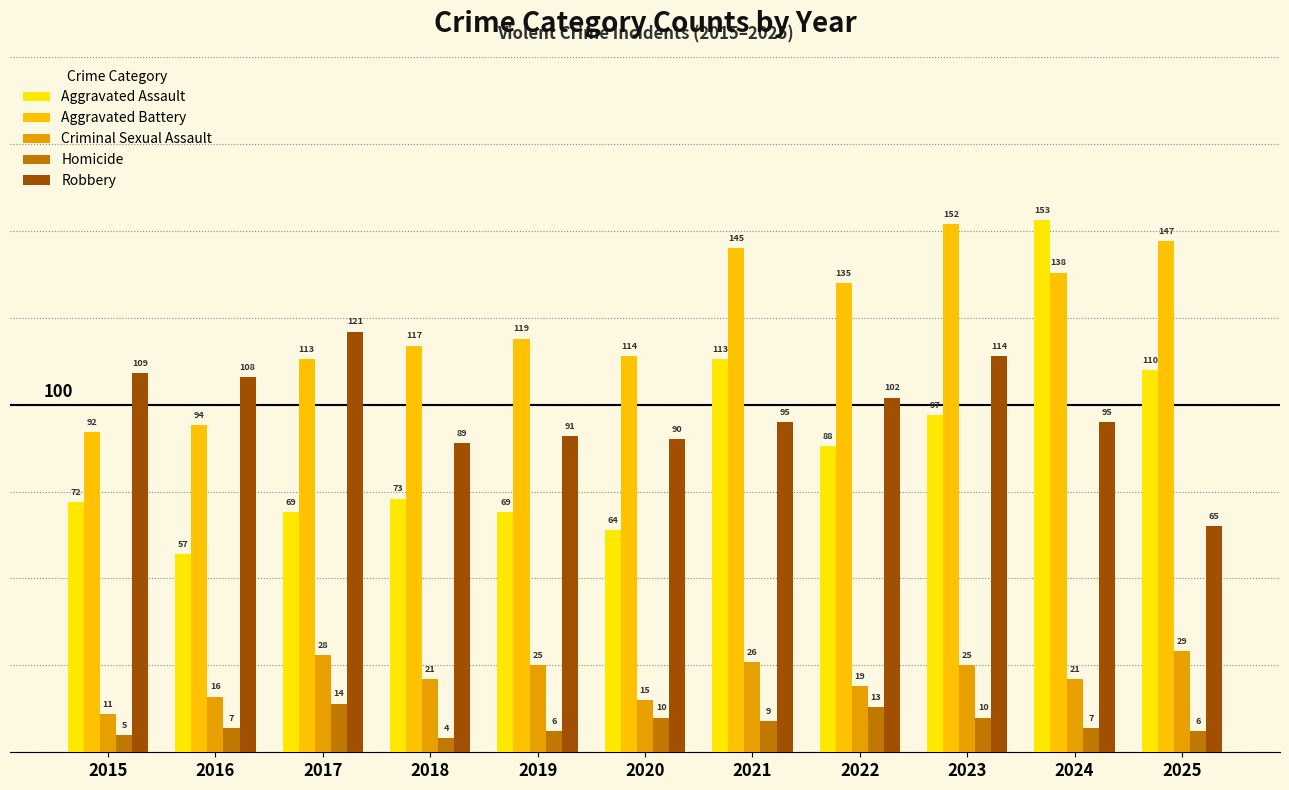

Which series has the largest range (max minus min)?

Aggravated Assault